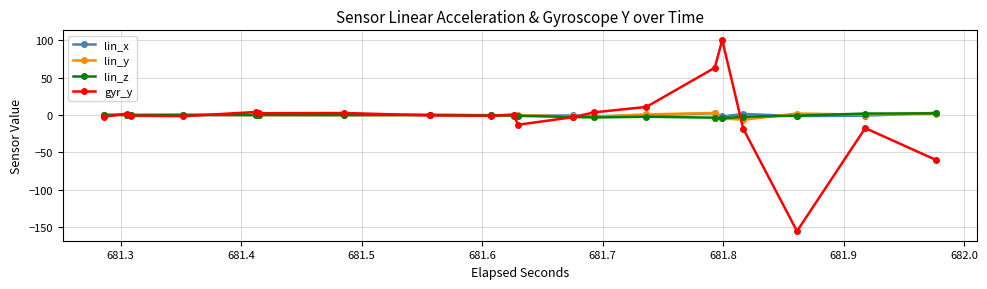

Reading right to left, transcribe all the data shown in this chart.

lin_x: 2.9	-0.9	-1.4	1.5	-2.0	2.4	-0.3	-1.7	-0.6	-0.7	-0.1	-0.4	0.2	-0.0	0.2	-0.1	-0.1	0.0	0.2	-0.1
lin_y: 1.7	0.6	2.0	-6.4	-4.4	2.7	0.9	-2.4	-1.8	-0.3	-0.9	-0.1	0.0	-0.2	-0.1	-0.0	0.2	-0.2	0.2	-0.0
lin_z: 2.2	2.0	-0.9	-2.4	-4.3	-3.5	-2.3	-3.3	-2.7	-1.1	-0.7	-0.5	0.0	-0.0	0.0	0.1	0.1	0.0	0.1	0.1
gyr_y: -60.0	-17.5	-155.4	-18.2	100.5	63.2	10.8	3.6	-2.8	-13.0	0.7	-1.1	-0.5	2.7	2.4	4.0	-1.6	-0.8	1.9	-2.2